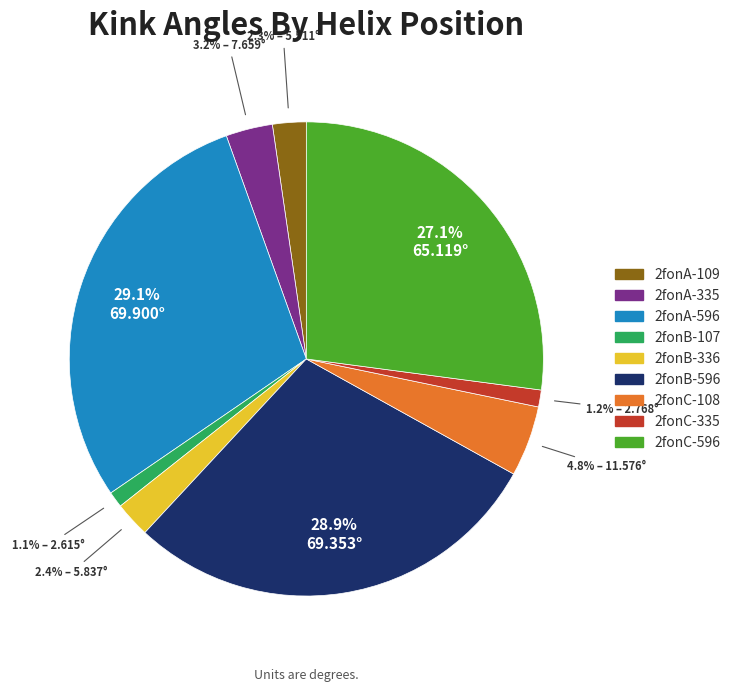

Does 2fonA-109 account for over 50% of the chart?

No